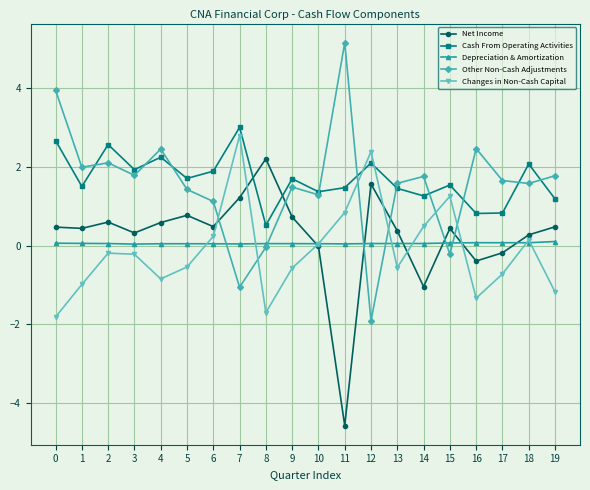

What is the sum of all Cash From Operating Activities values?

33.9